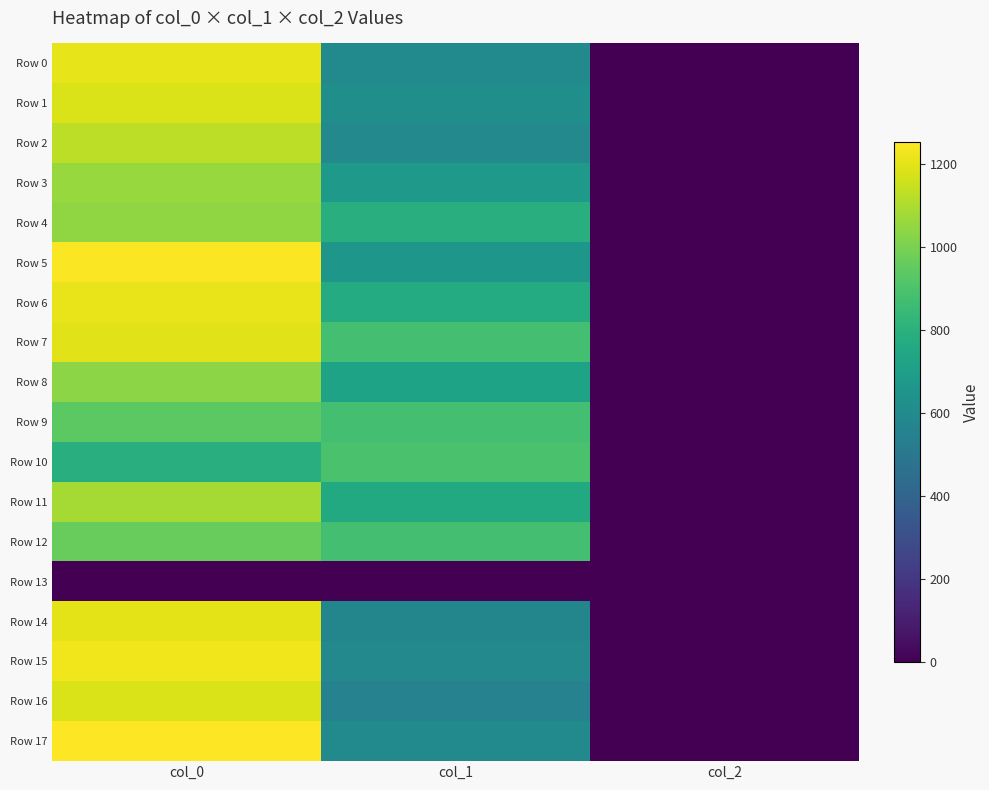

Which series has the largest total across all categories?

Row 7